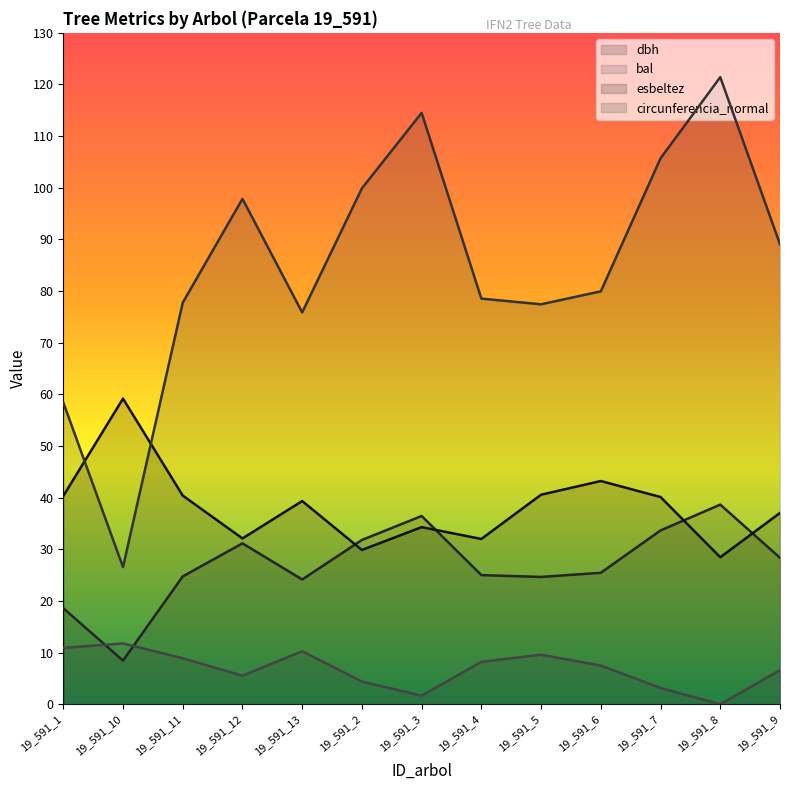

At which label is circunferencia_normal closest to 73?

19_591_13